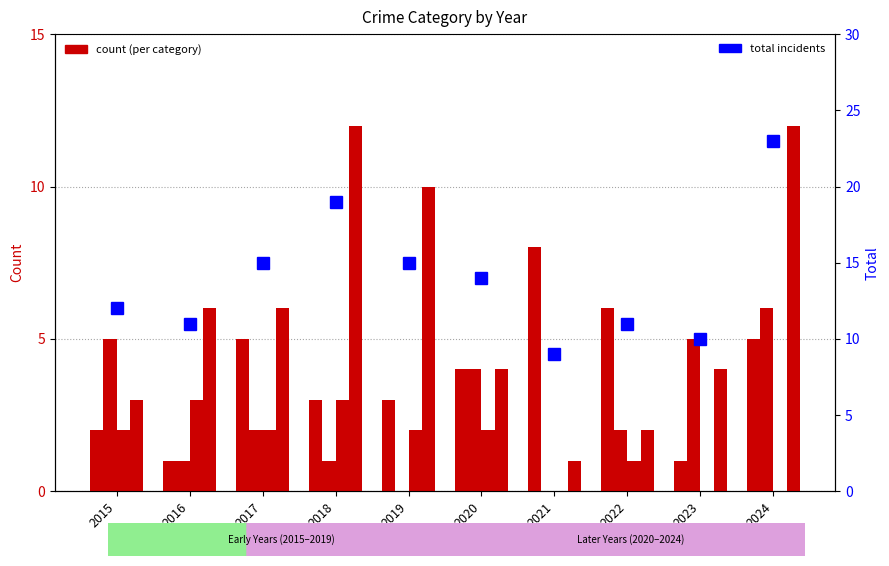

List the labels in order of Aggravated Assault value, largest first.

2021, 2022, 2017, 2024, 2020, 2018, 2019, 2015, 2016, 2023